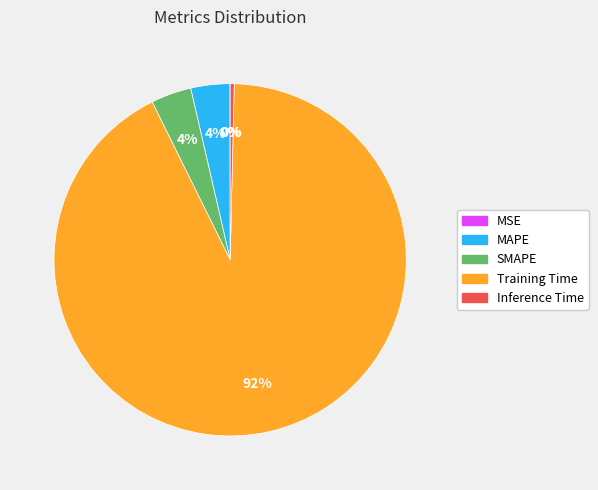

Which category has the biggest portion of the pie?

Training Time